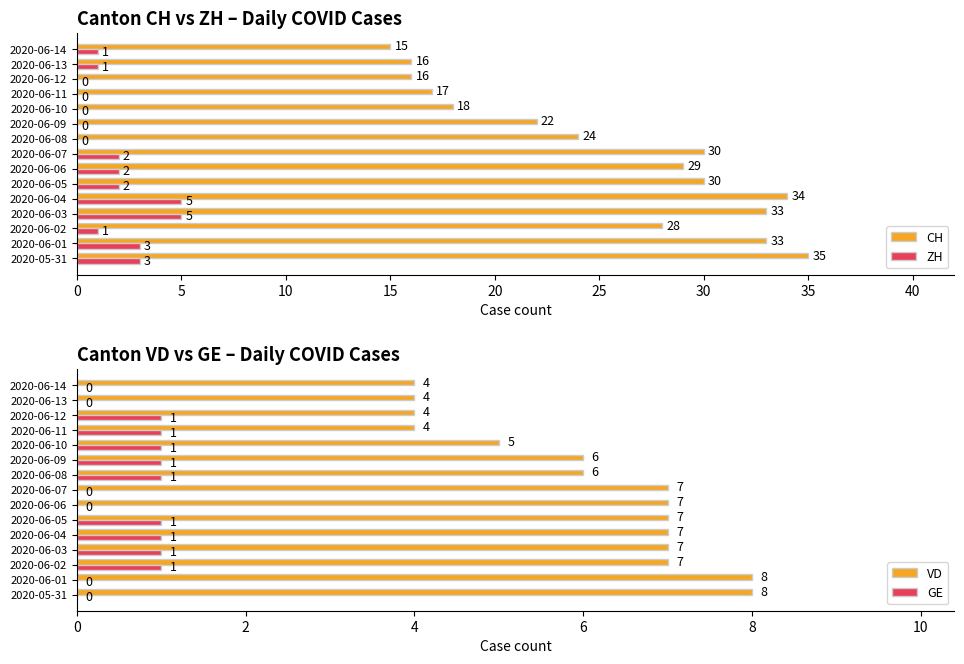

What are all the series names shown in the legend?

CH, ZH, VD, GE